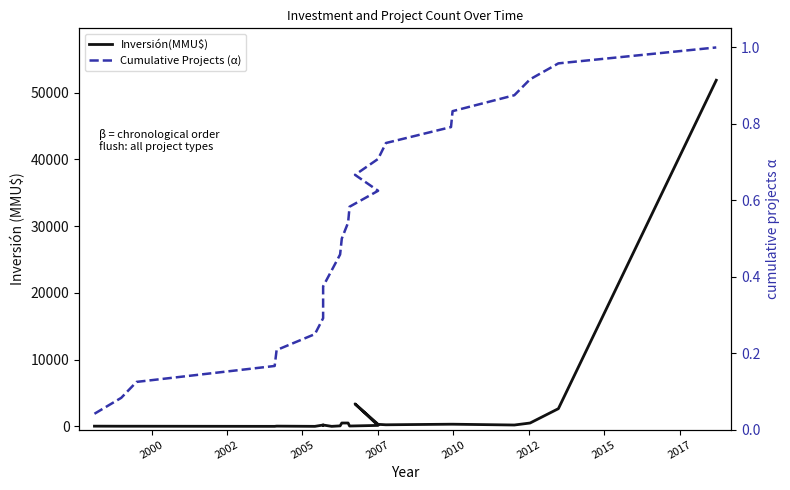

What is the difference between the Inversión(MMU$) values at 2002 and 2007?

15.0